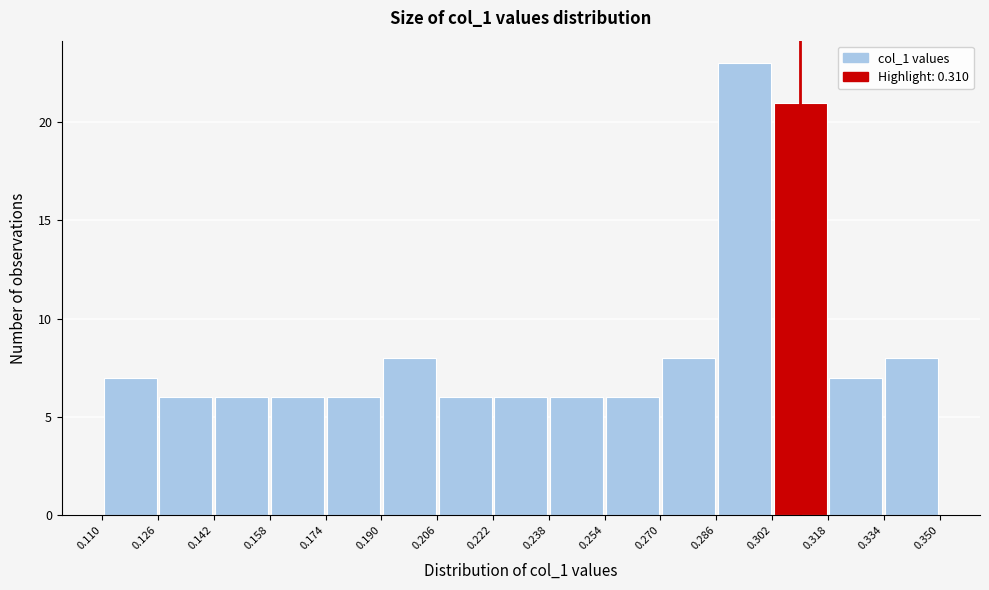

Reading left to right, list every bar in this chart as the range it spans on the x-axis followed by its height. The values are not printed on the chart, so give them approximately, as read against the axis.

0.110 to 0.126: 7
0.126 to 0.142: 6
0.142 to 0.158: 6
0.158 to 0.174: 6
0.174 to 0.190: 6
0.190 to 0.206: 8
0.206 to 0.222: 6
0.222 to 0.238: 6
0.238 to 0.254: 6
0.254 to 0.270: 6
0.270 to 0.286: 8
0.286 to 0.302: 23
0.302 to 0.318: 21
0.318 to 0.334: 7
0.334 to 0.350: 8